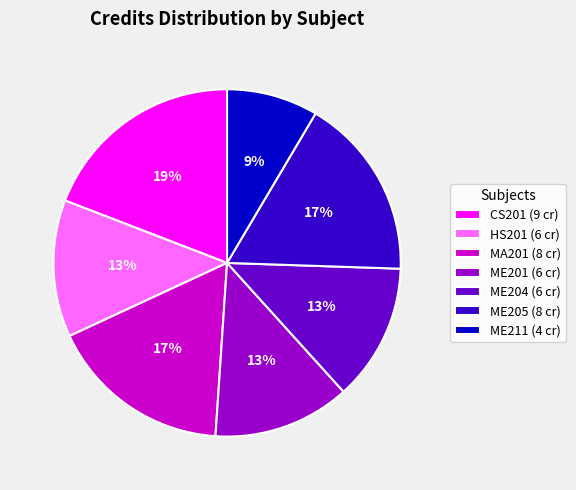

To the nearest percent, what percentage of the pie is MA201?

17%